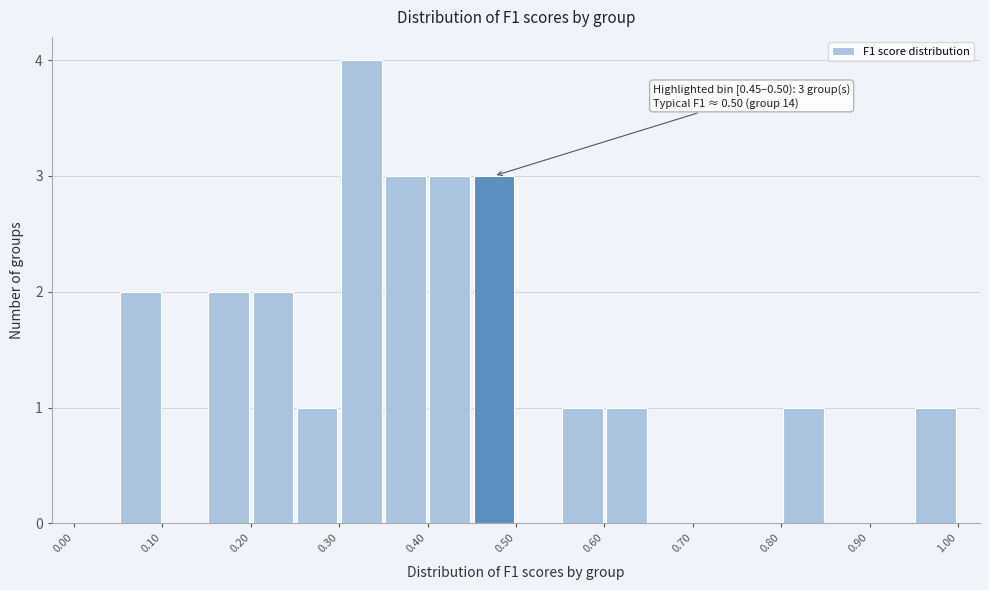

Over which range of the x-axis is the bar tallest?

0.30 to 0.35